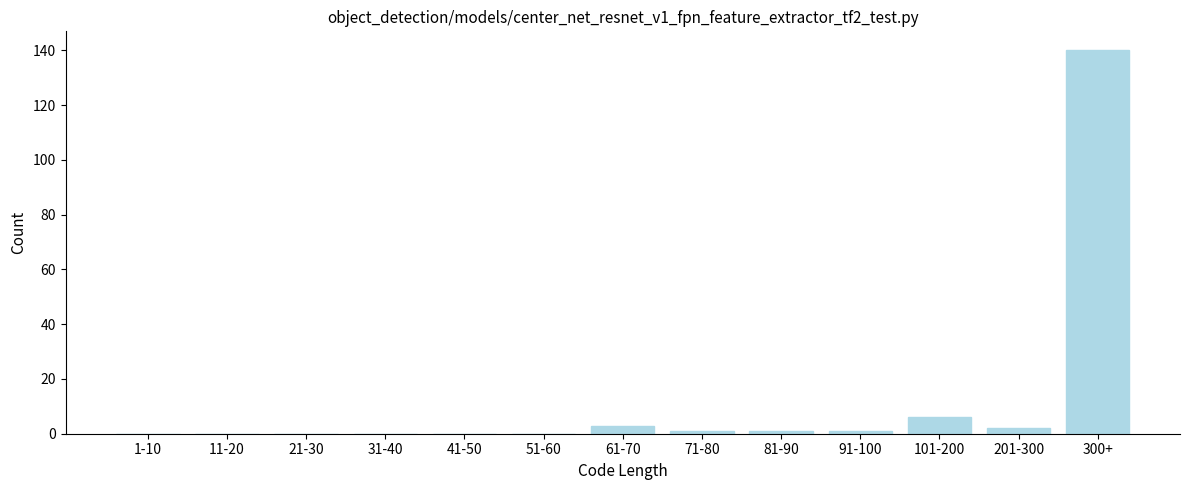

Reading left to right, what are all the values shown in this chart?

1-10=0	11-20=0	21-30=0	31-40=0	41-50=0	51-60=0	61-70=3	71-80=1	81-90=1	91-100=1	101-200=6	201-300=2	300+=140